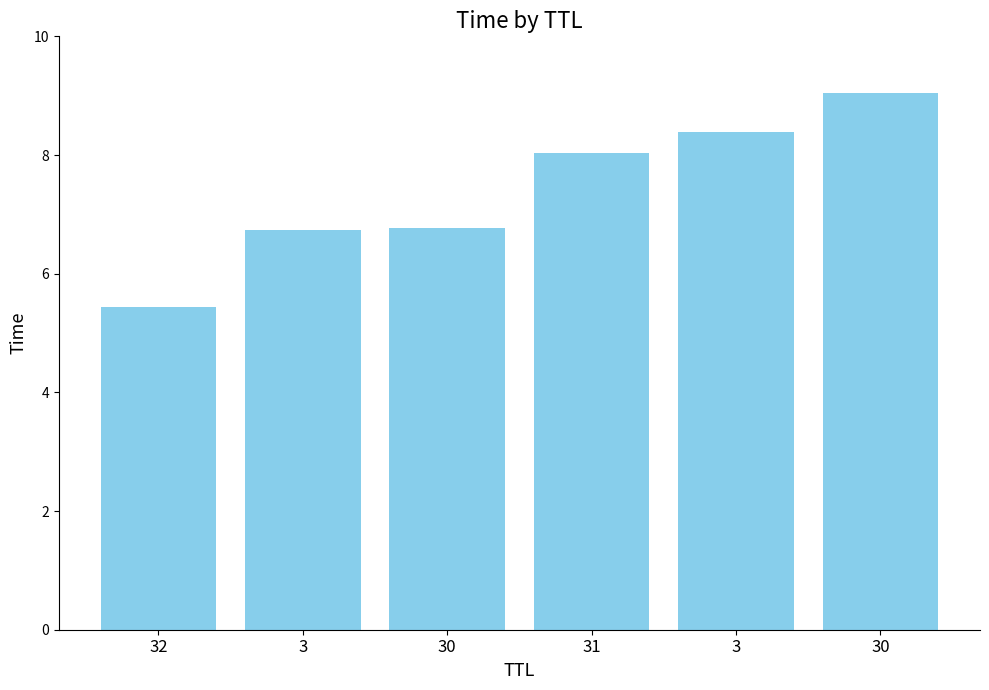

The chart shows a value of 6.8 at 30. True or false?

True